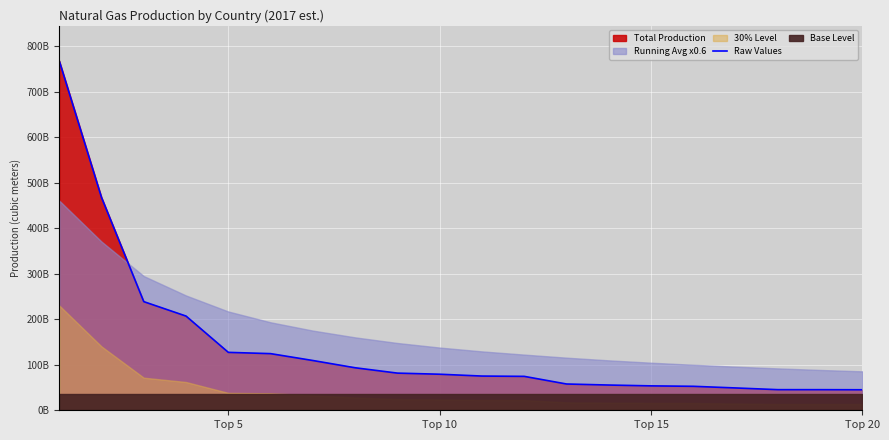

What is the minimum value shown in the chart?

45050000000